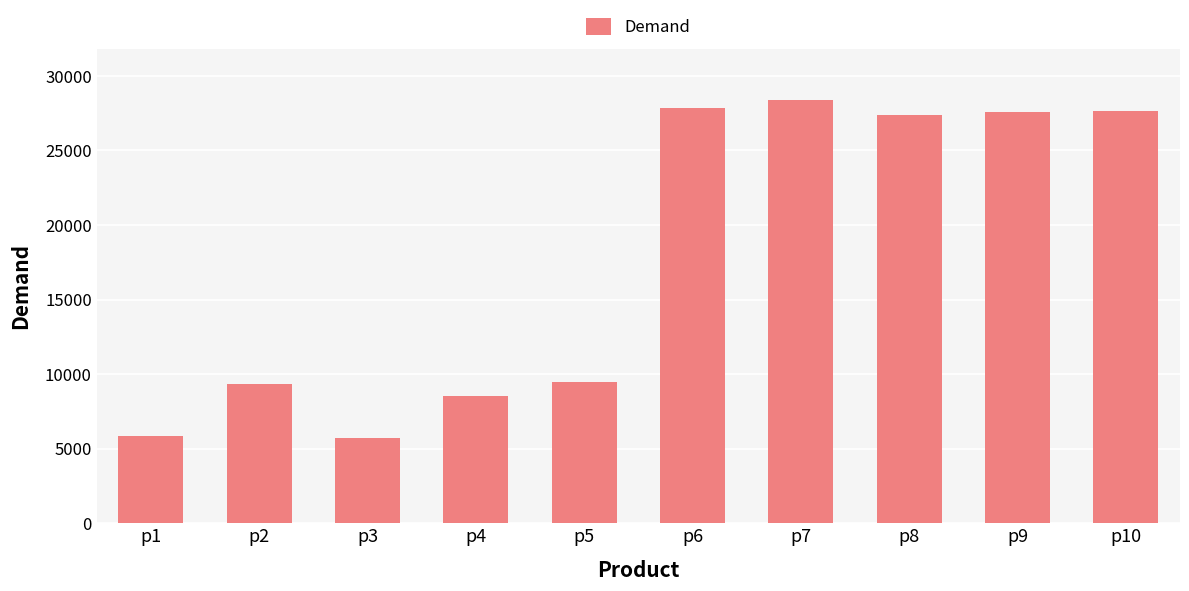

What is the approximate value at p1, to the nearest 50?

5850